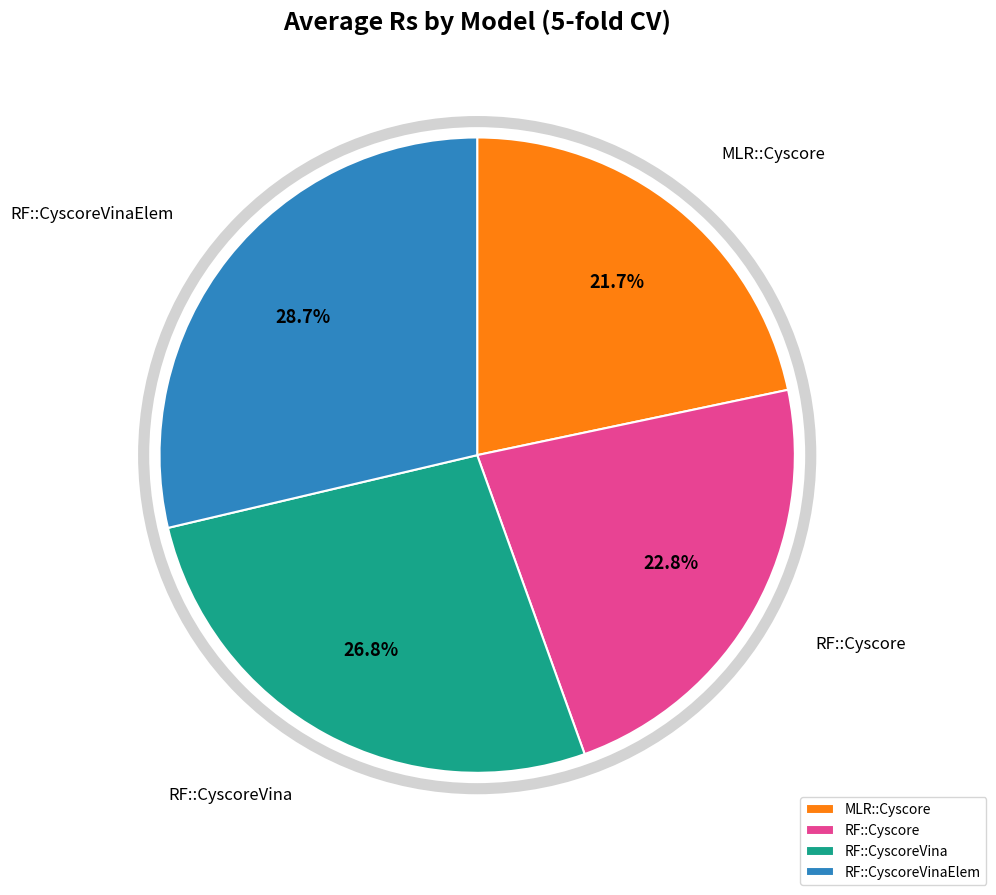

Does any single category account for the majority?

No